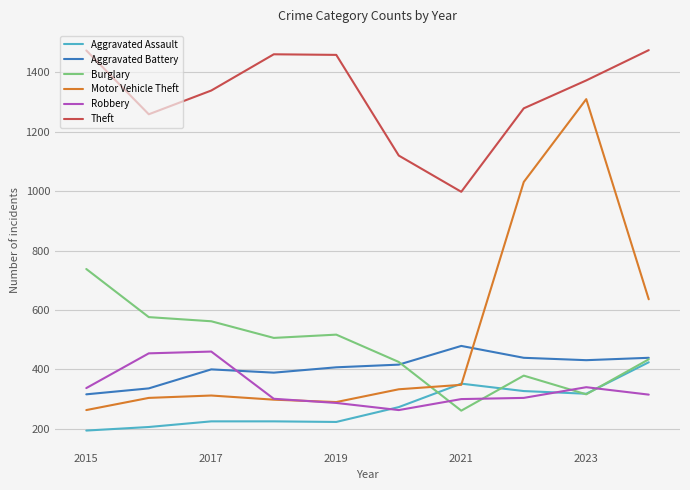

What is the average value of the Aggravated Assault series?

277